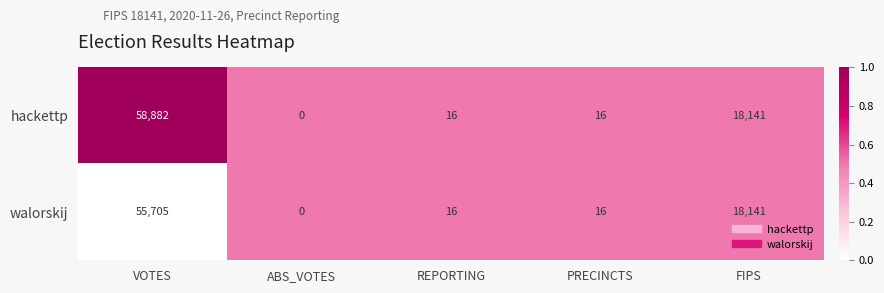

Reading left to right, what are all the values shown in this chart?

hackettp: 58882	0	16	16	18141
walorskij: 55705	0	16	16	18141